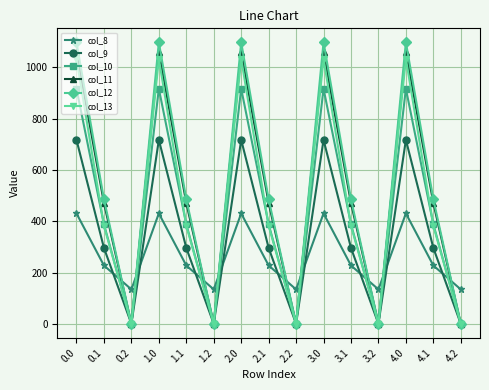

Which series changed the most between 1.2 and 2.0?

col_12